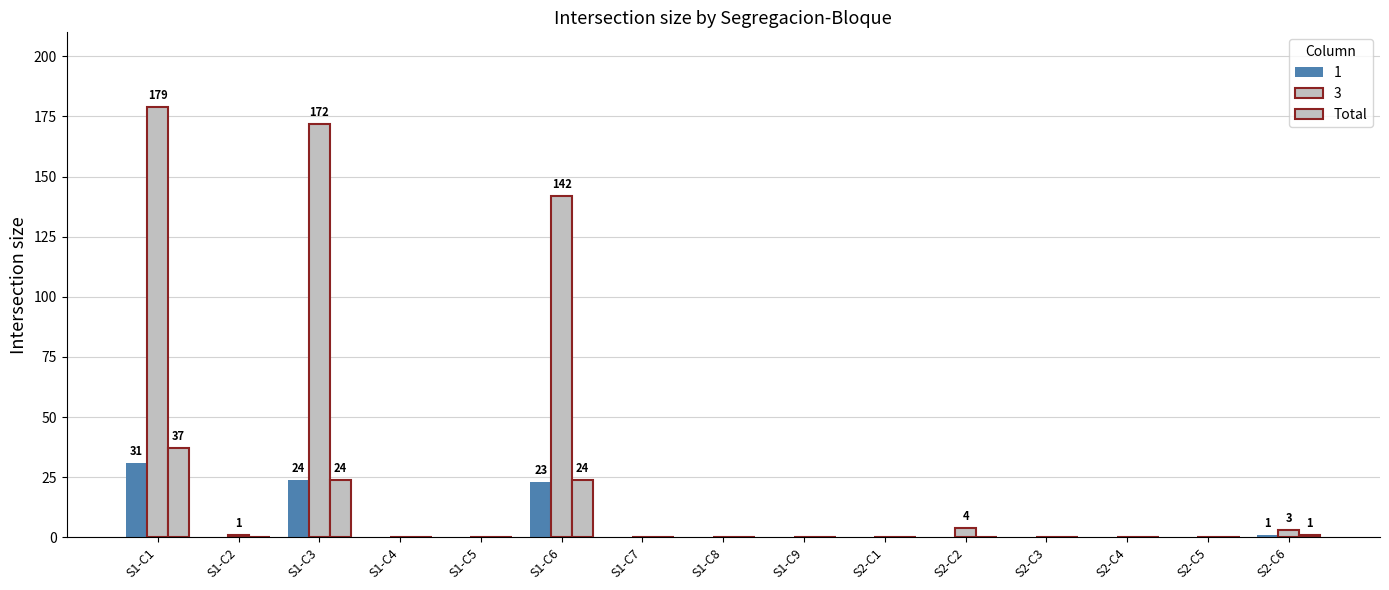

Between S2-C4 and S1-C6, which is larger?

S1-C6